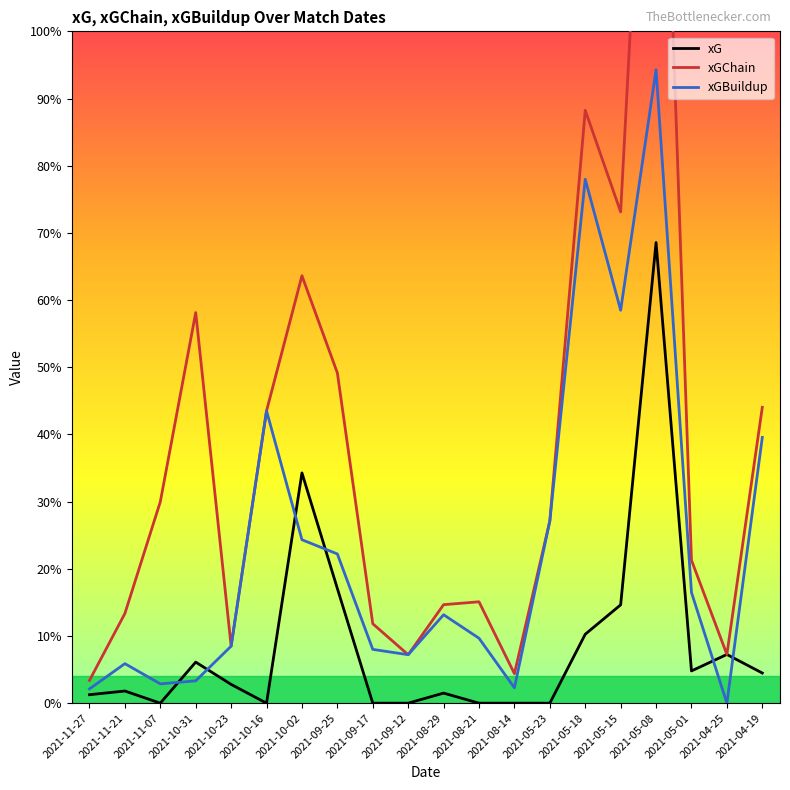

Which series has the largest total across all categories?

xGChain